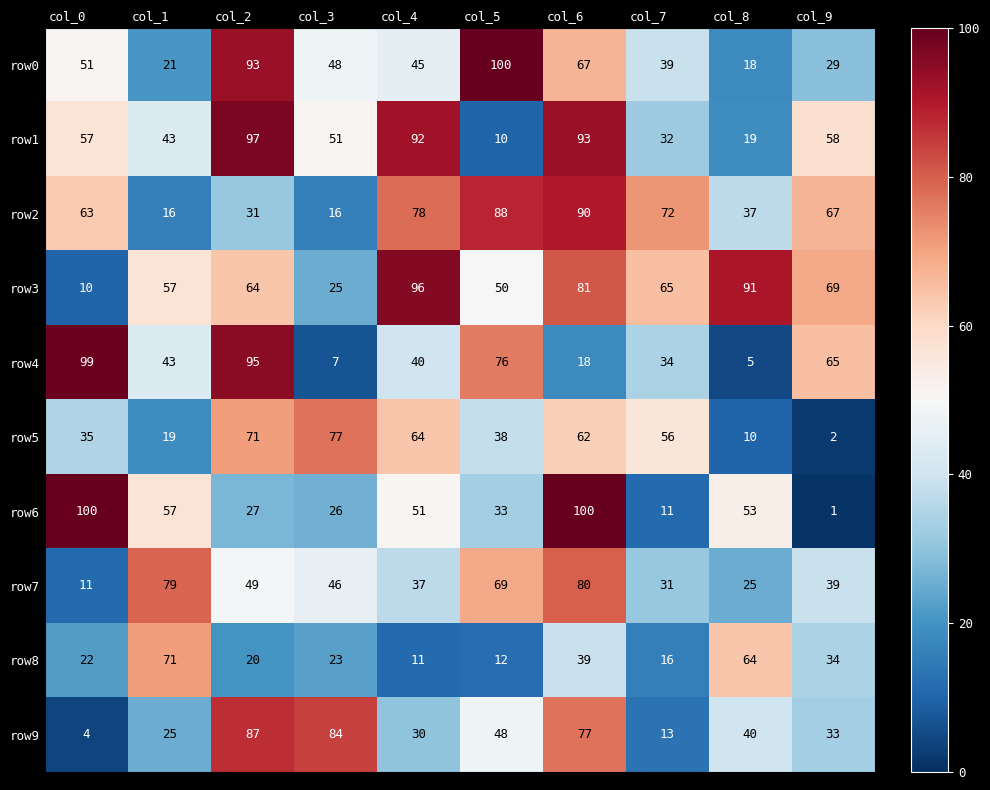

At which category is the sum across all series the highest?

col_6